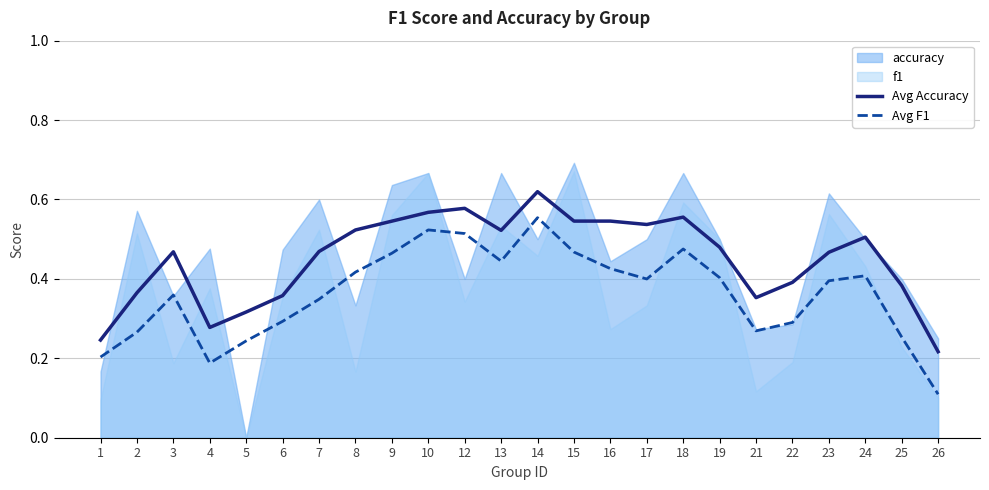

How many interior local peaks does the Avg Accuracy series have?

5